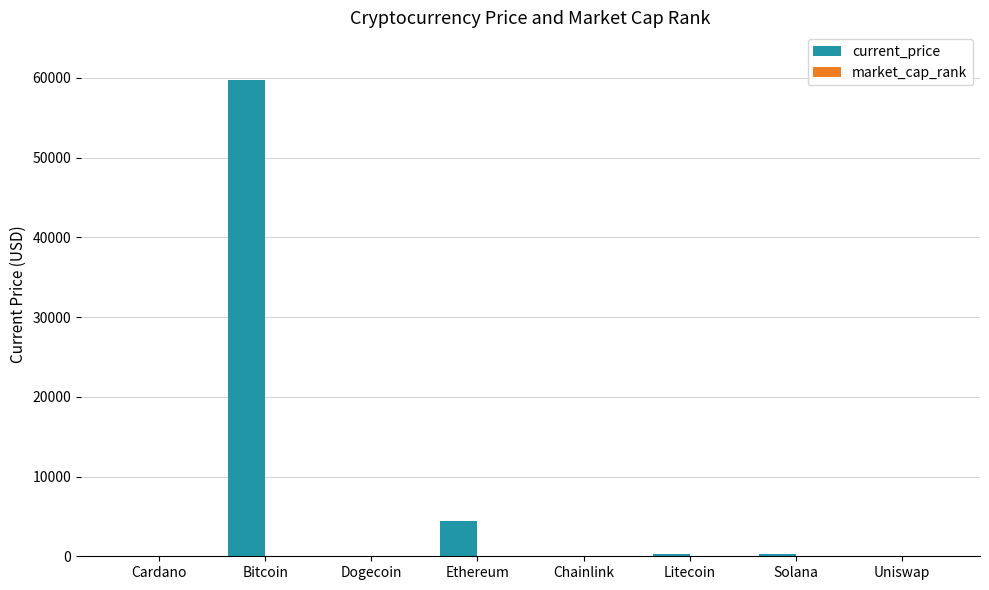

What is the total value across all series at Litecoin?

242.7